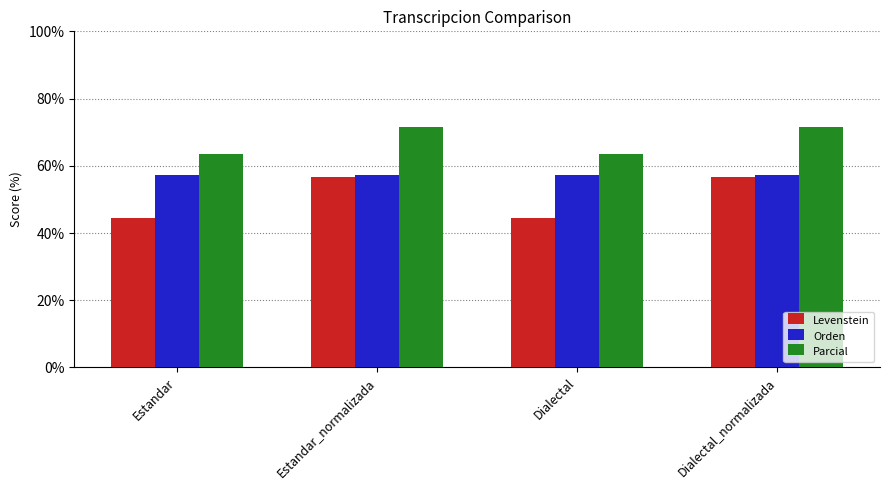

True or false: Levenstein has a value of 23.7 at Estandar.

False